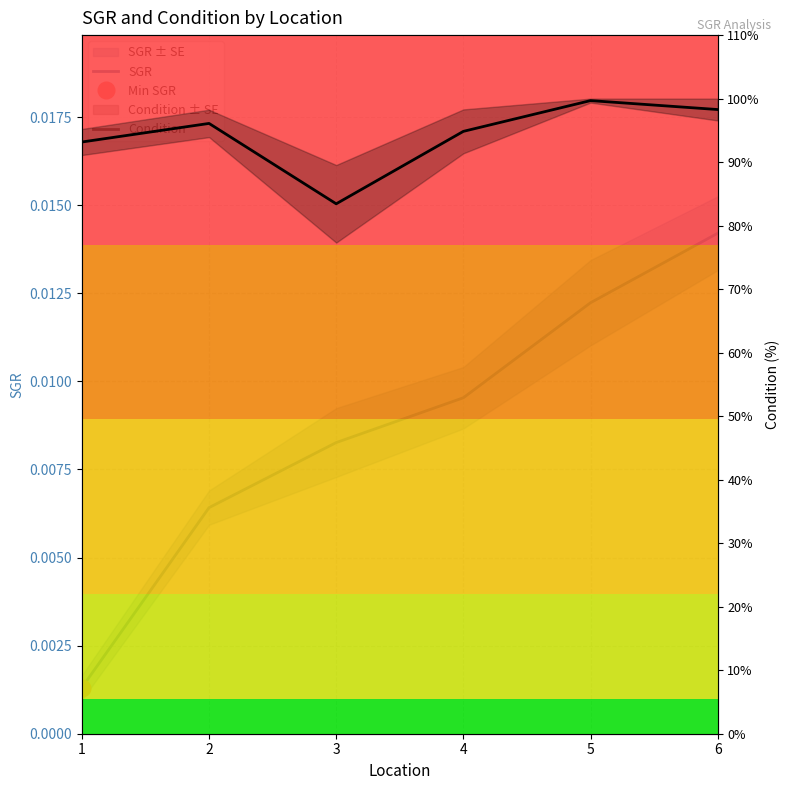

The Condition series shows 32.6 at 5. True or false?

False